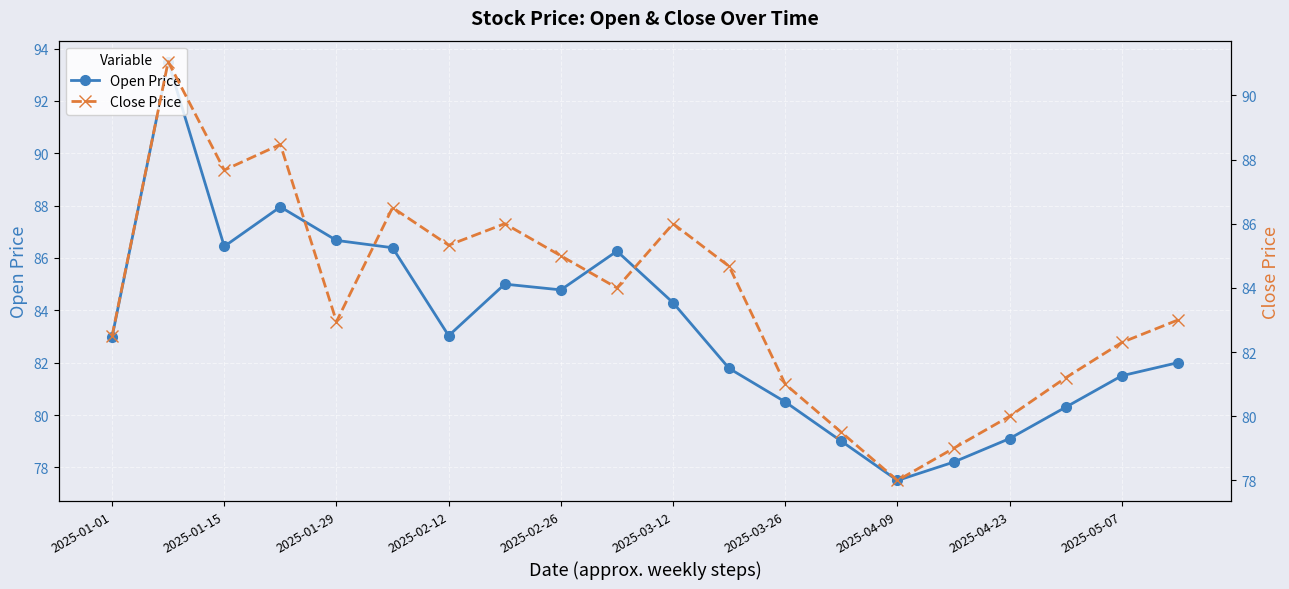

What is the minimum value for Open Price?

77.5